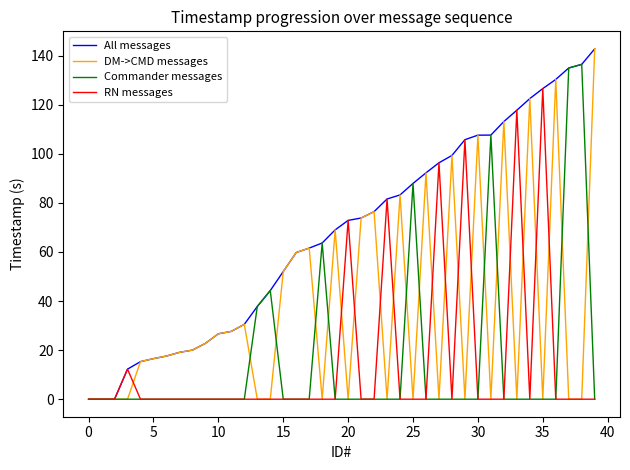

What is the highest value of the DM->CMD messages series?

142.8